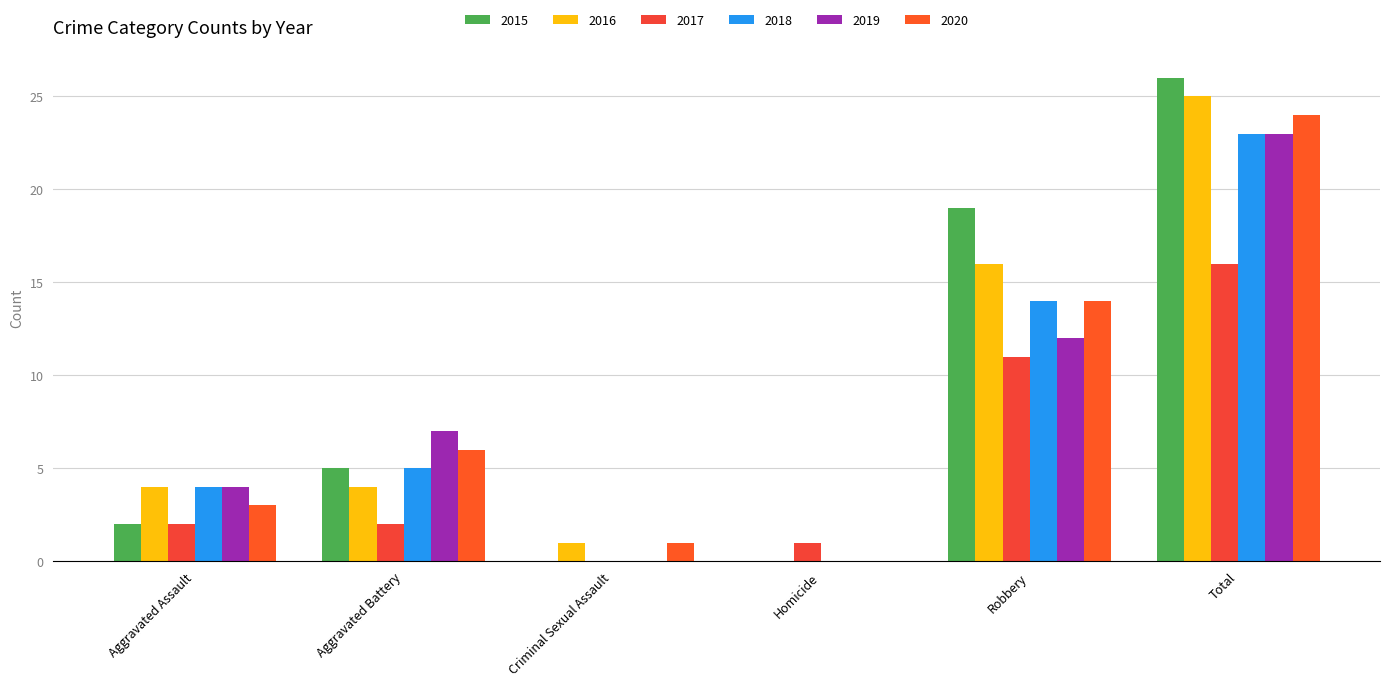

At which category is the sum across all series the highest?

Total